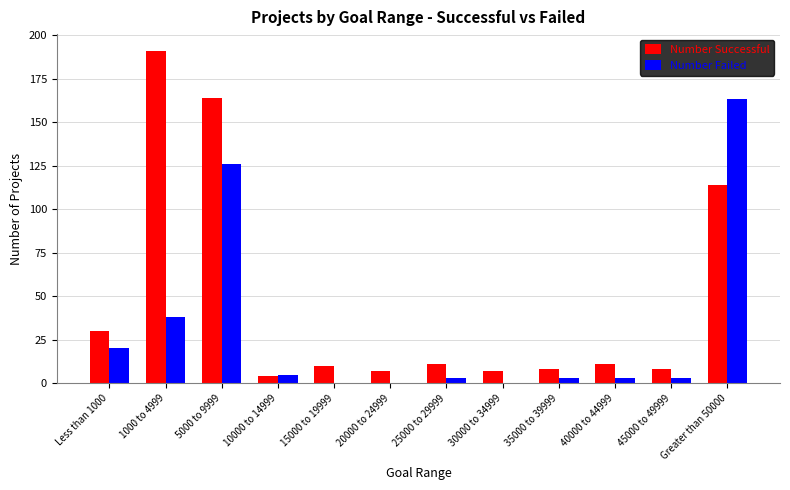

The value of Number Failed at 40000 to 44999 is 3. True or false?

True